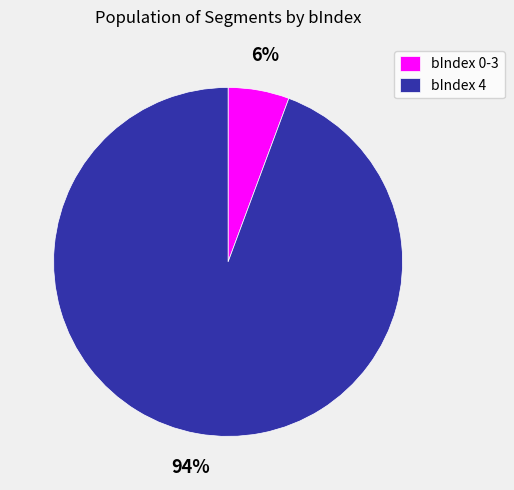

Does any single category account for the majority?

Yes